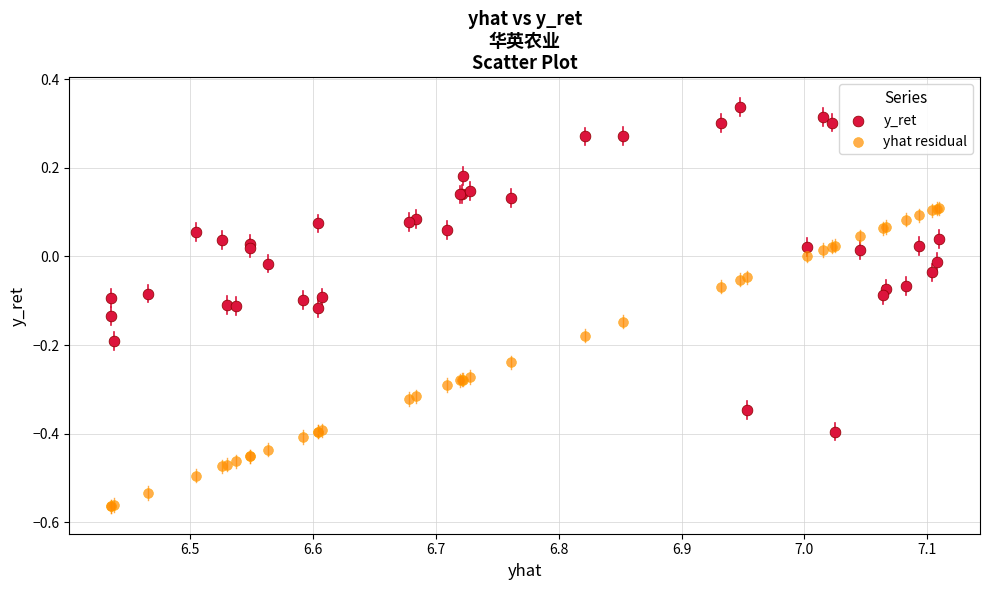

What is the X range (max minus min) for the scatter plot?

0.7